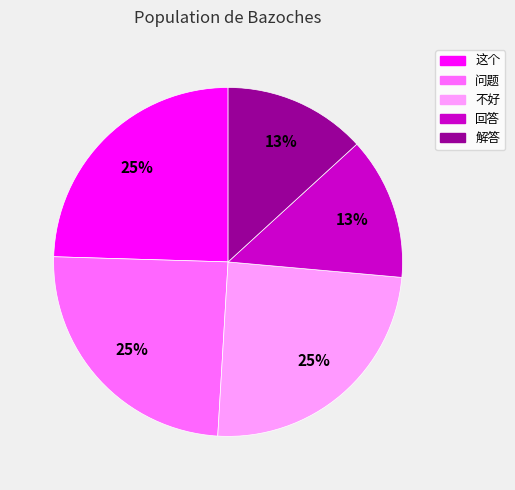

How many segments does this pie chart have?

5